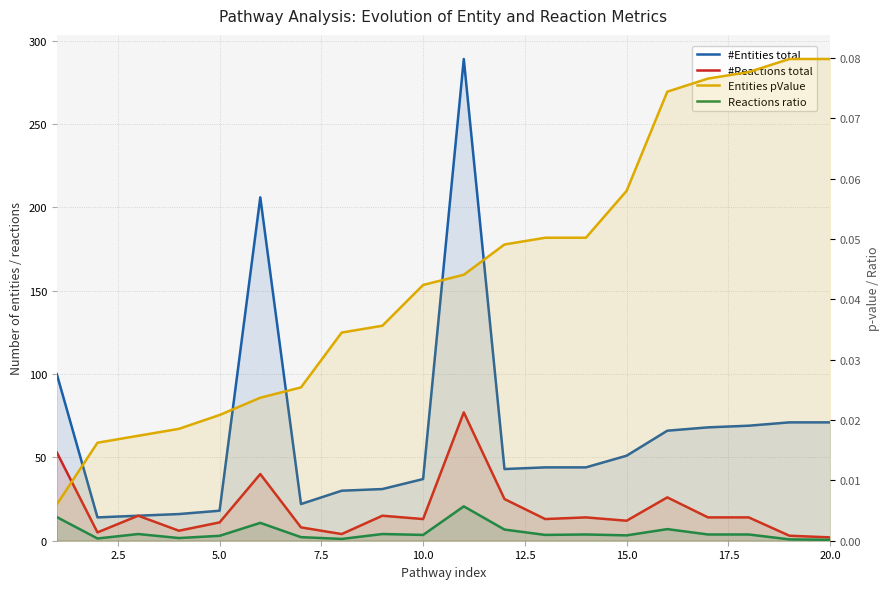

How many series are shown in this chart?

4